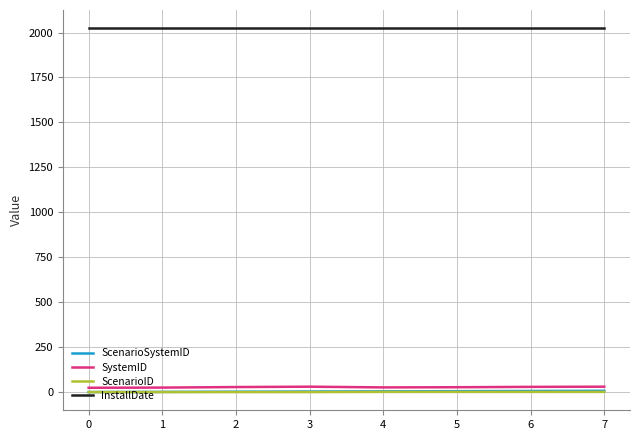

The InstallDate series shows 2024 at 2. True or false?

True